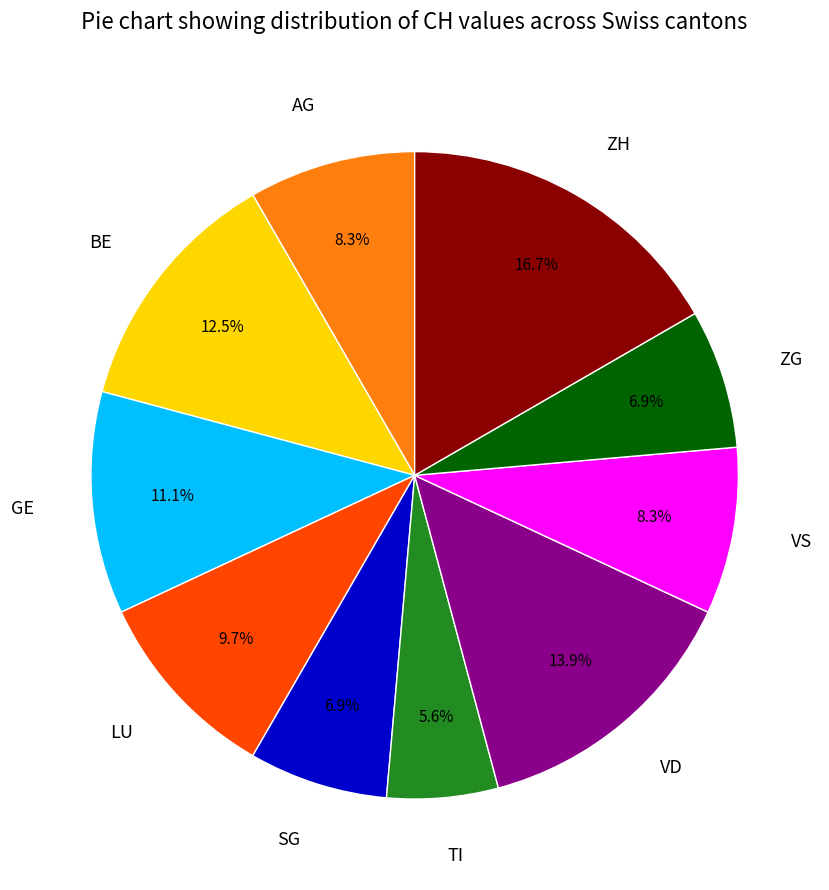

Which category has the smallest portion of the pie?

TI